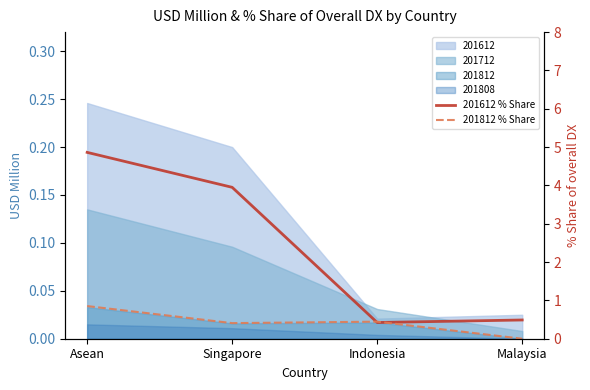

At how many categories does at least one series exceed 2?

2